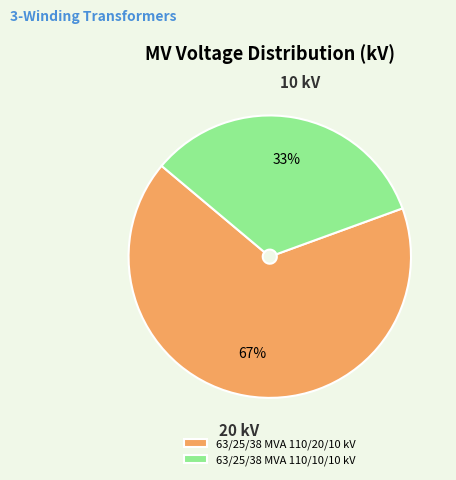

Between 63/25/38 MVA 110/10/10 kV and 63/25/38 MVA 110/20/10 kV, which is larger?

63/25/38 MVA 110/20/10 kV